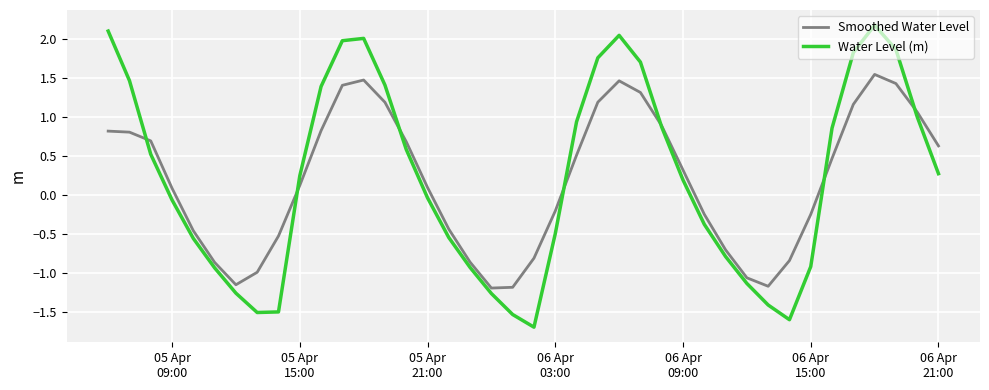

List the series in order of their peak value, lowest first.

Smoothed Water Level, Water Level (m)